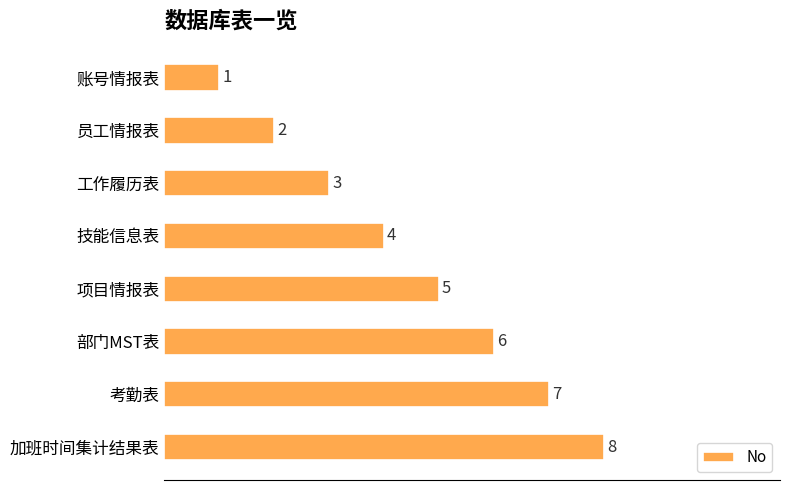

Is it true that the value at 考勤表 is 10?

False